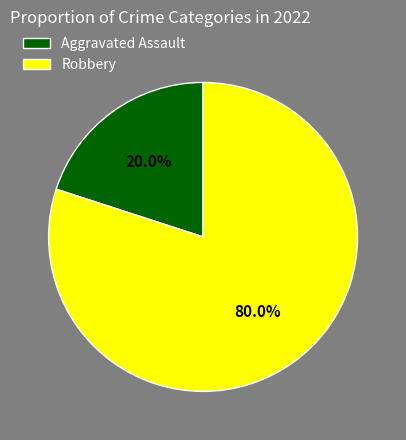

Which slice represents more than half of the pie?

Robbery